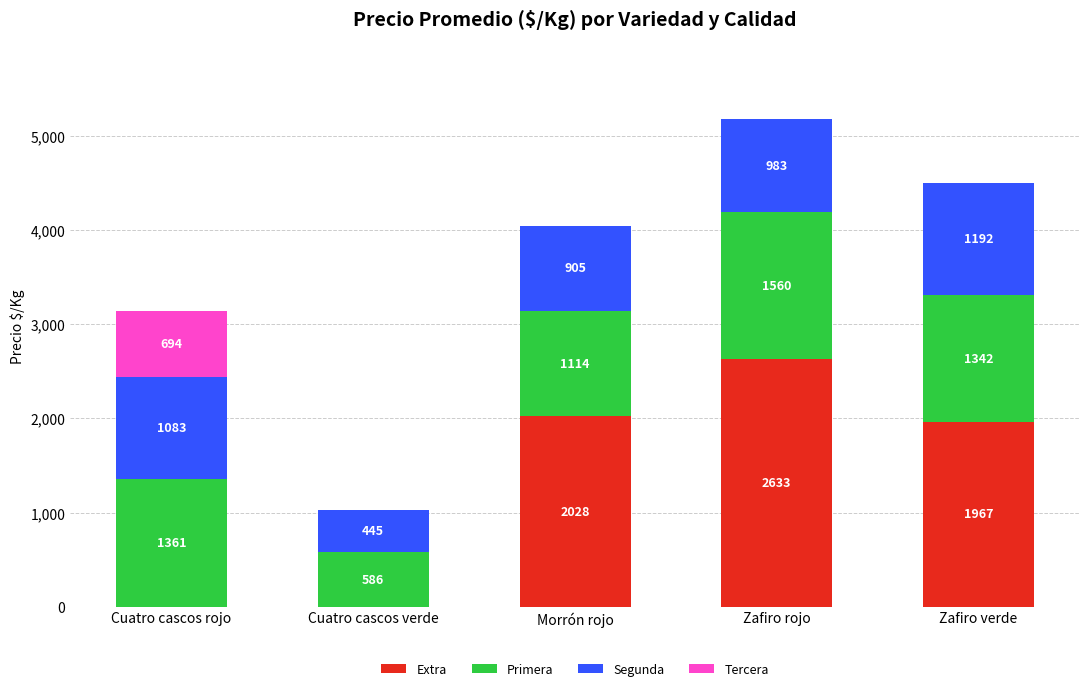

Are the bars grouped side by side (vs. stacked)?

No